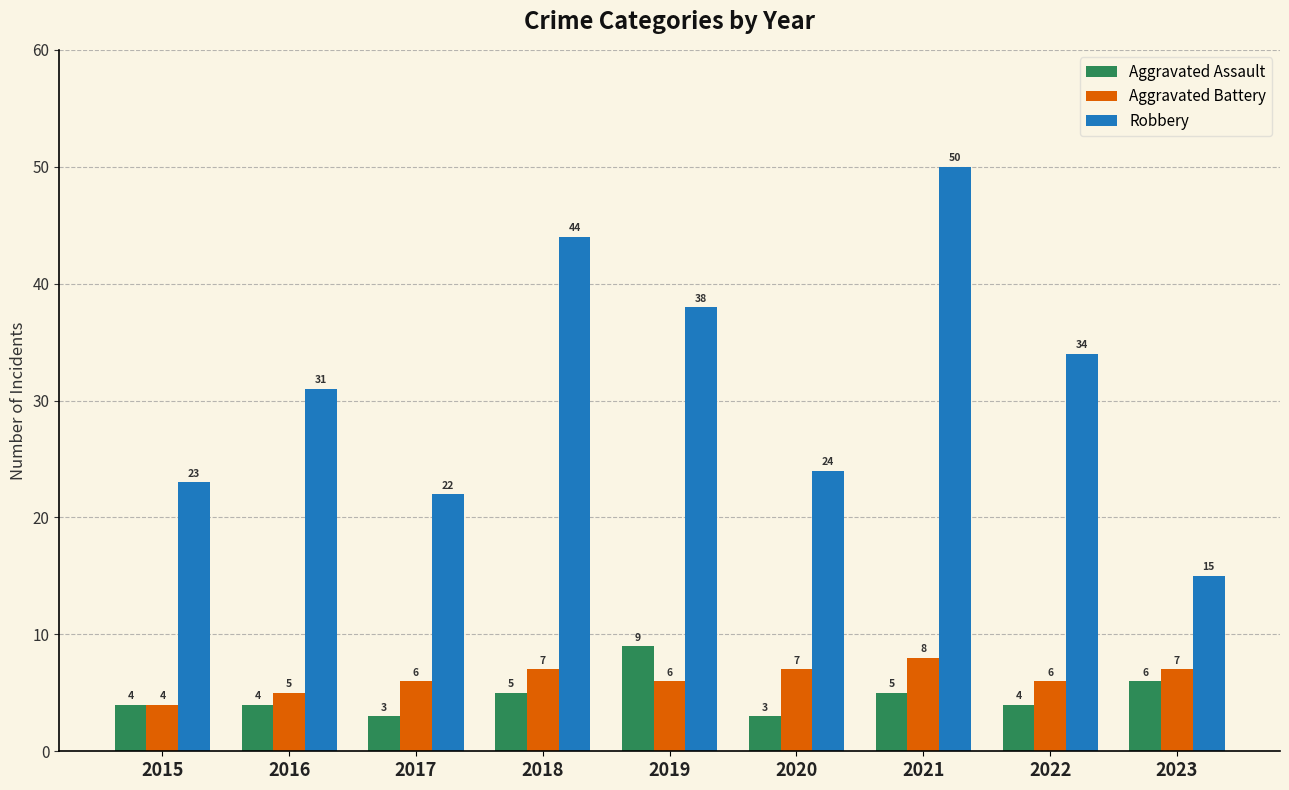

What is the difference between the highest and lowest values at 2023?

9